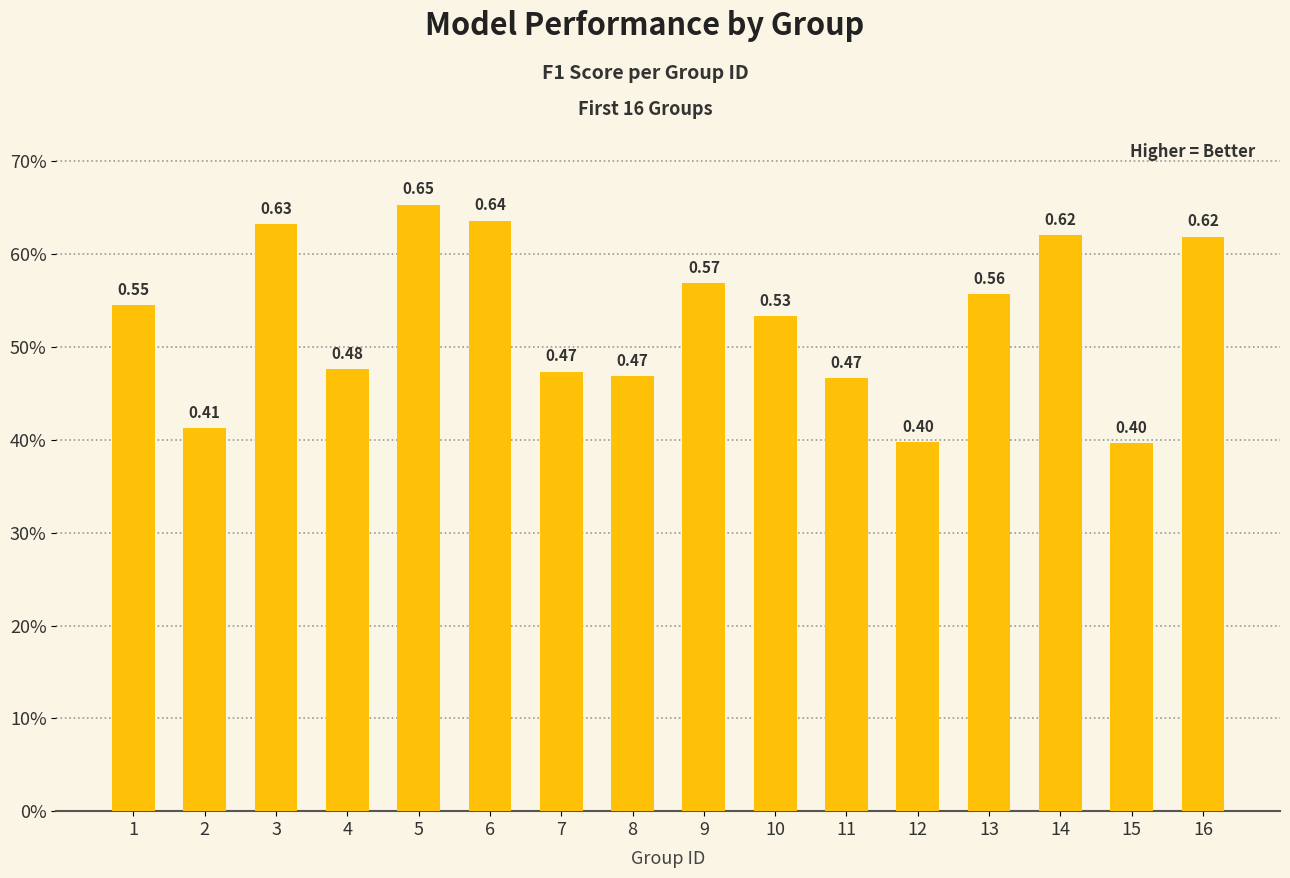

Reading left to right, transcribe all the data shown in this chart.

1=0.5	2=0.4	3=0.6	4=0.5	5=0.7	6=0.6	7=0.5	8=0.5	9=0.6	10=0.5	11=0.5	12=0.4	13=0.6	14=0.6	15=0.4	16=0.6